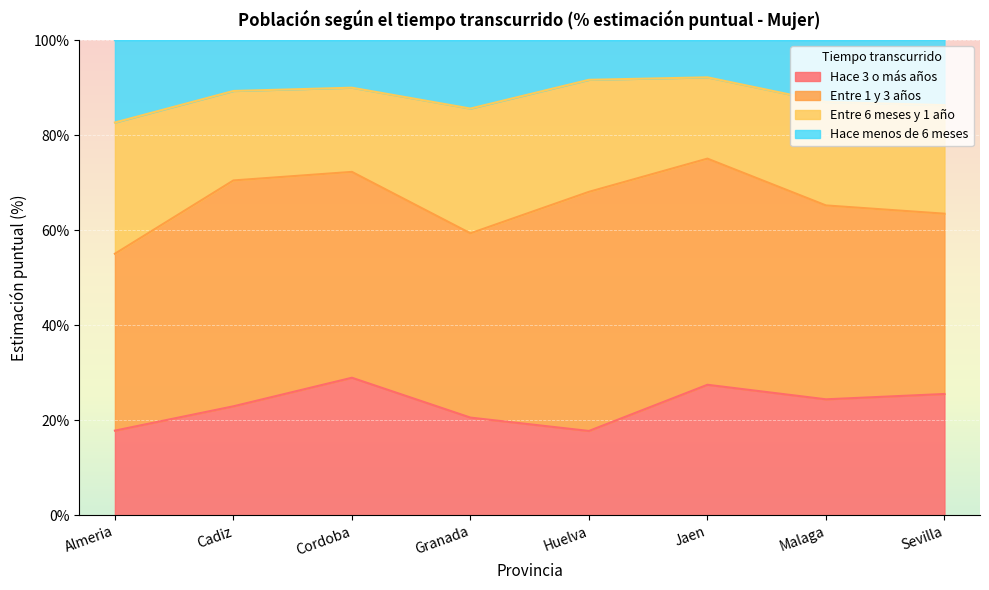

What is the minimum value shown in the chart?

17.8